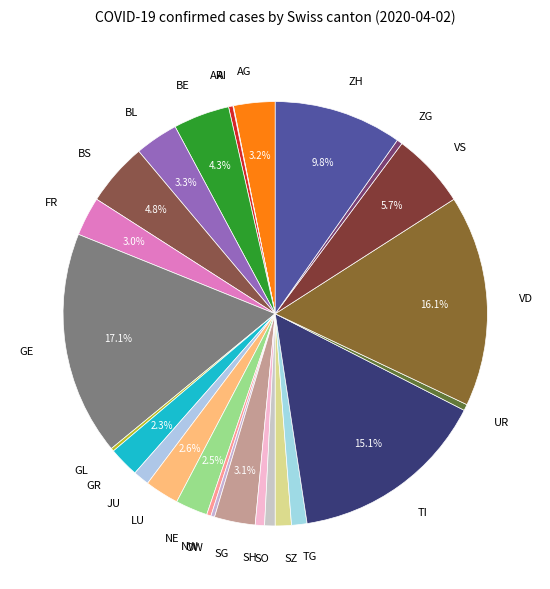

Is BS the majority of the pie?

No